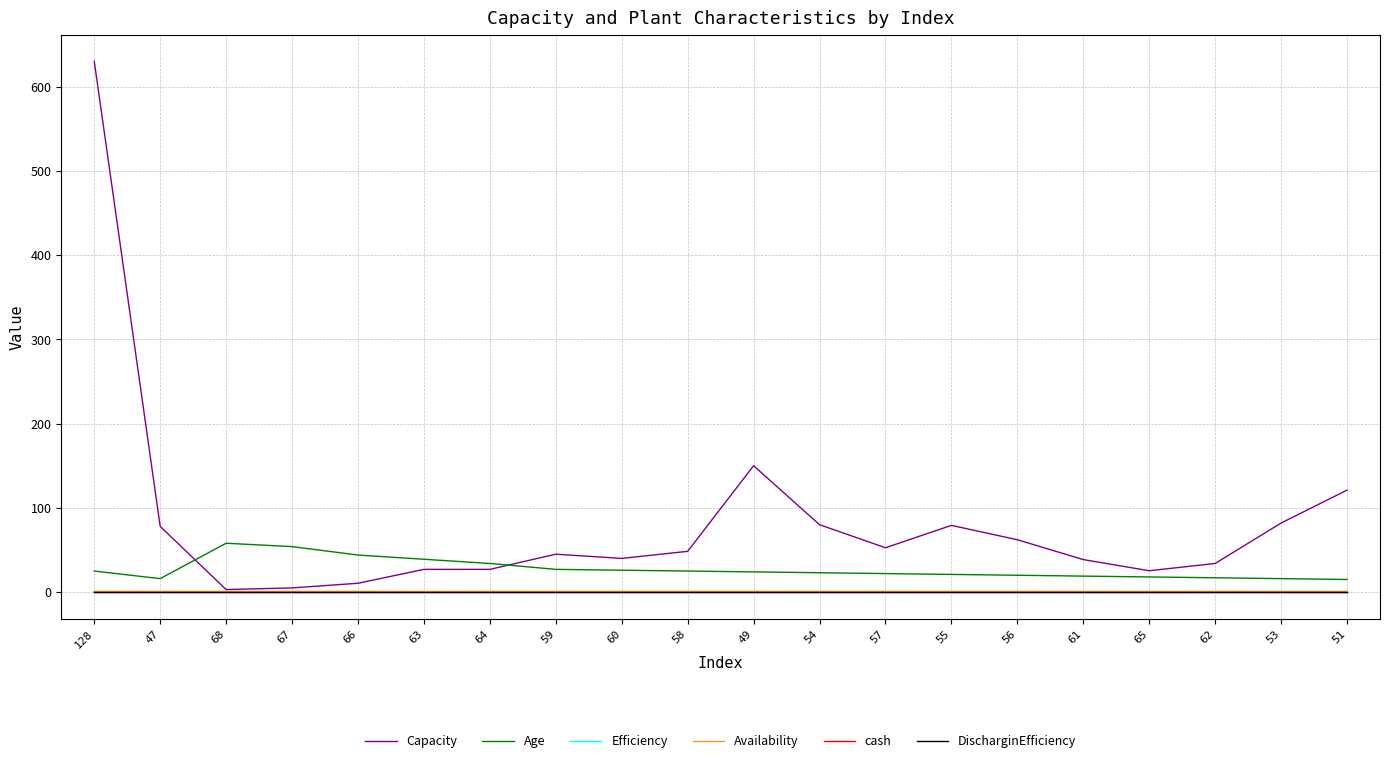

Which series has the largest total across all categories?

Capacity